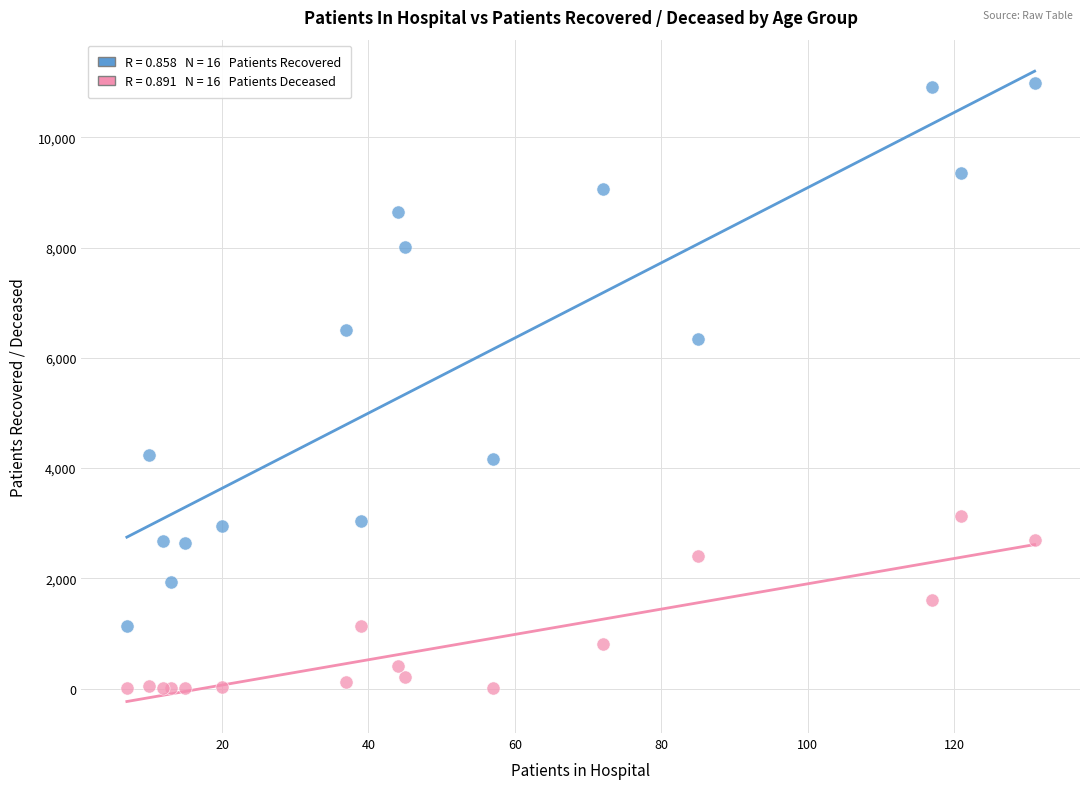

Across all series, what Y value is closest to 5494?

6334